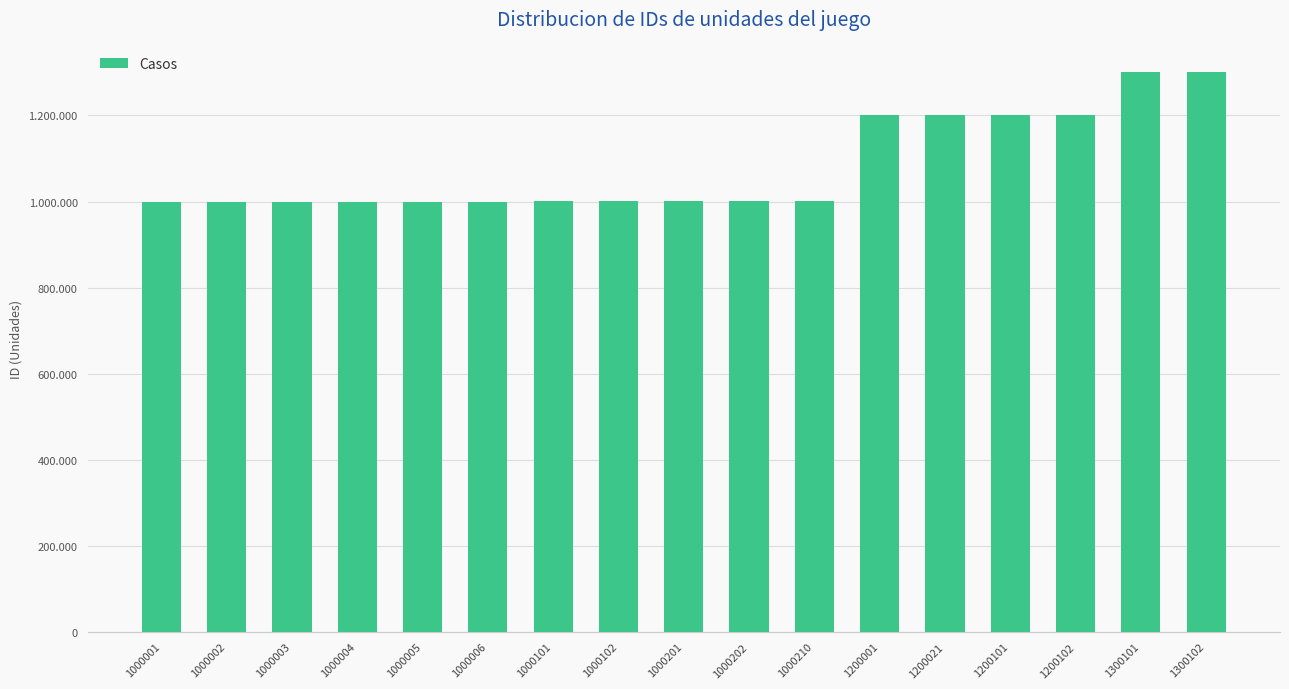

Are the bars horizontal?

No